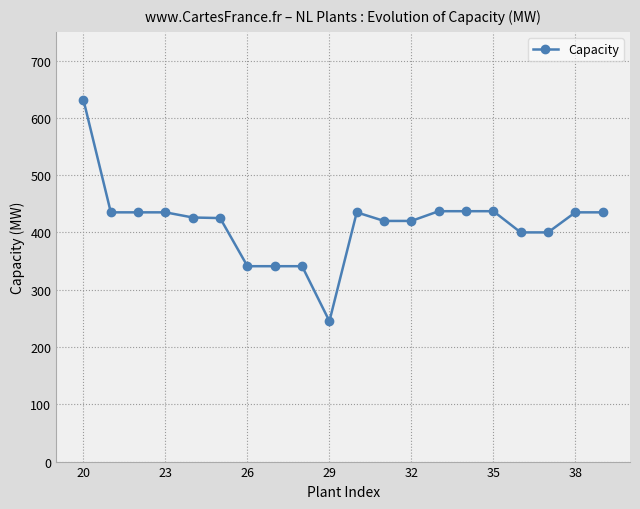

What is the difference between the second highest and second lowest values?

96